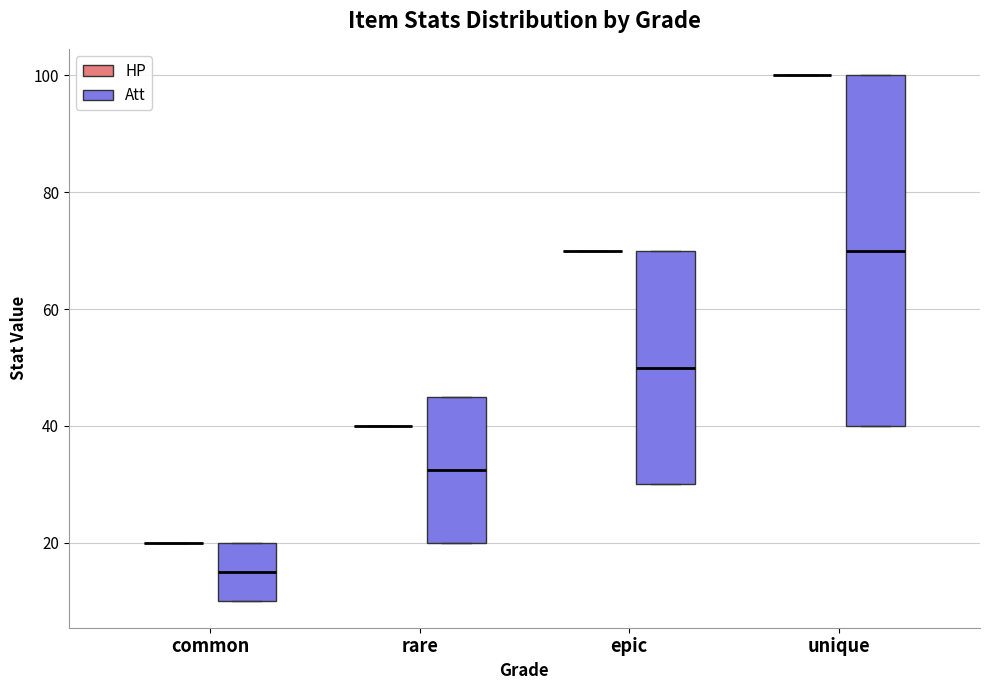

Where is the lower edge of the box for common (Att) on the y-axis? The values are not printed on the chart, so give them approximately, as read against the axis.

10